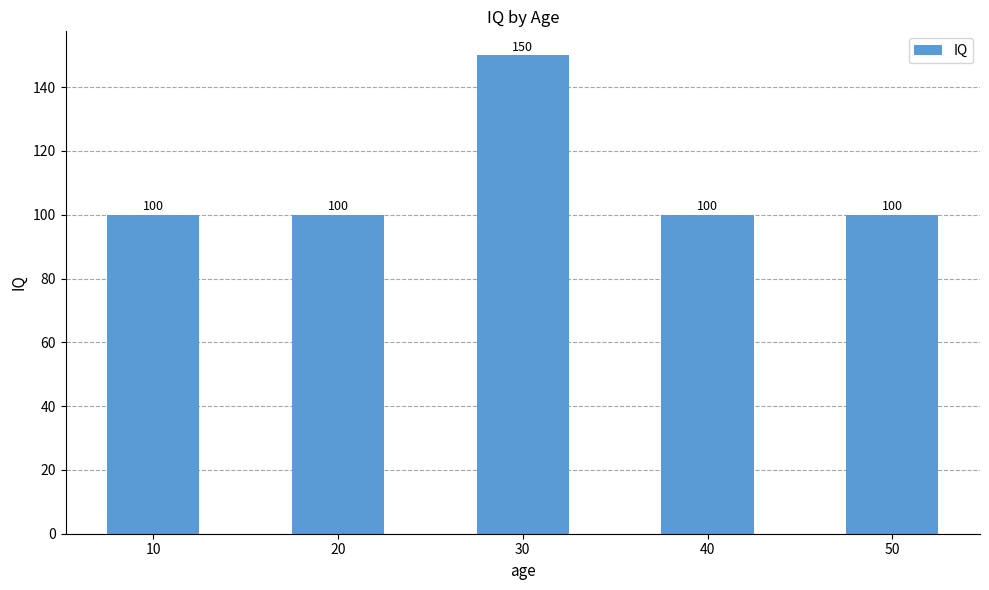

Reading left to right, list all the values displayed in this chart.

100	100	150	100	100